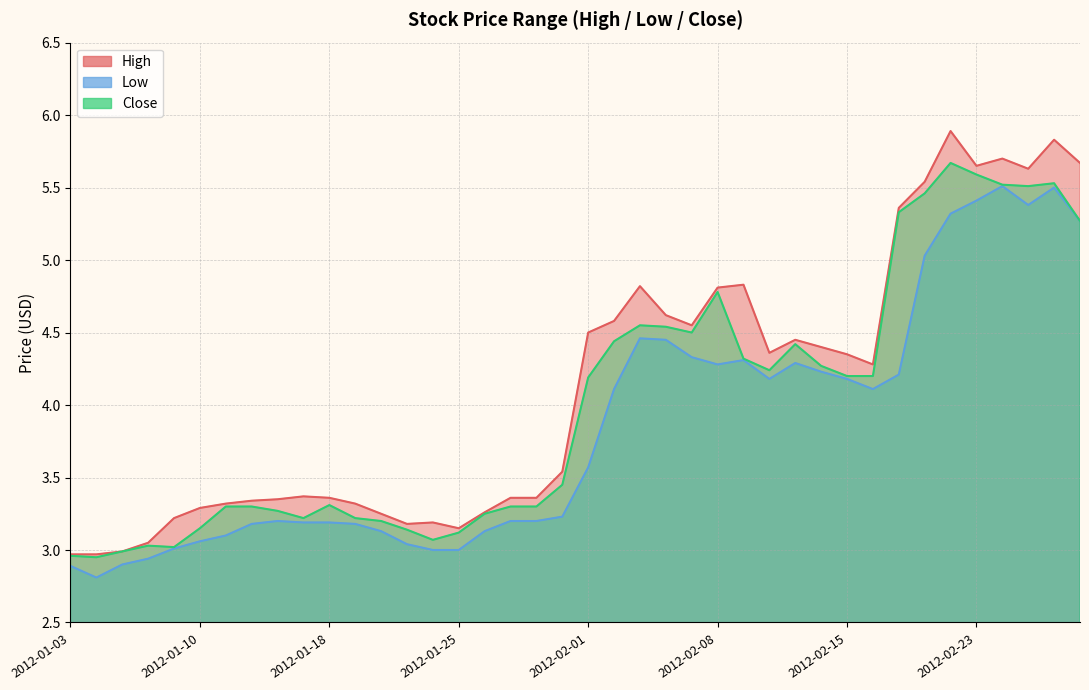

What is the minimum value for High?

3.0